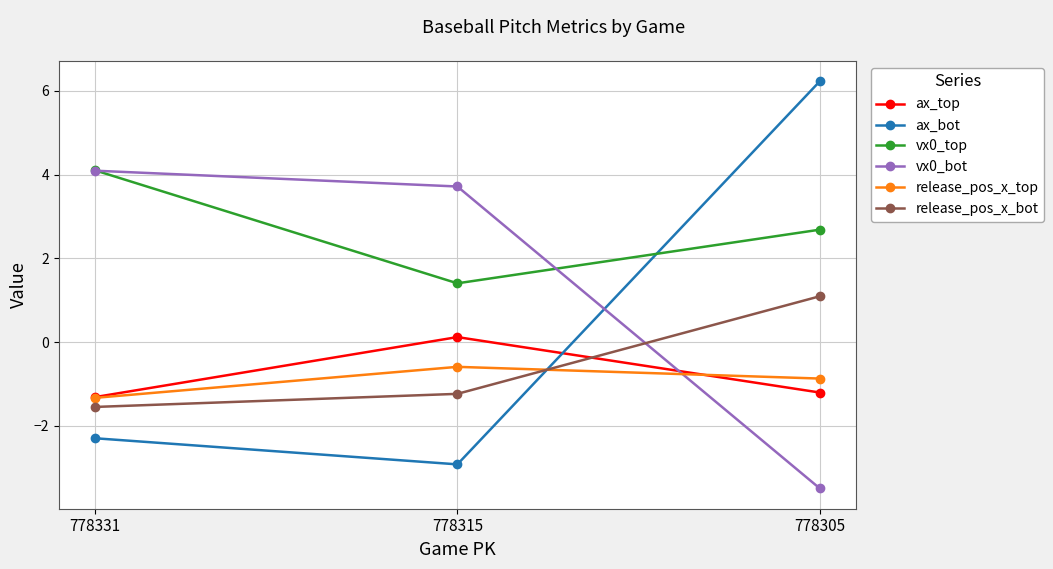

Which label corresponds to the largest value in the chart?

778305